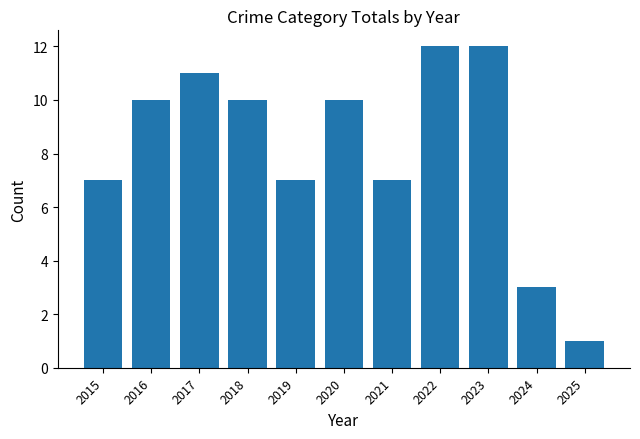

Reading right to left, extract all data points from this chart.

1	3	12	12	7	10	7	10	11	10	7